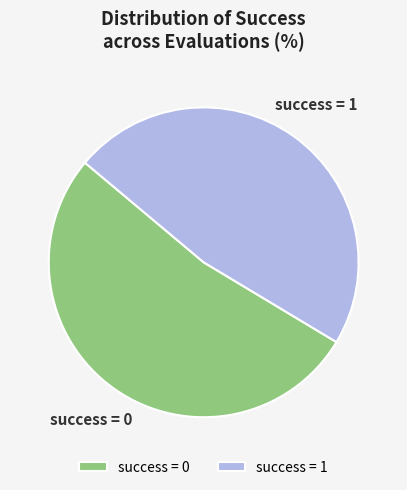

The success = 0 slice represents 53% of the pie. True or false?

True